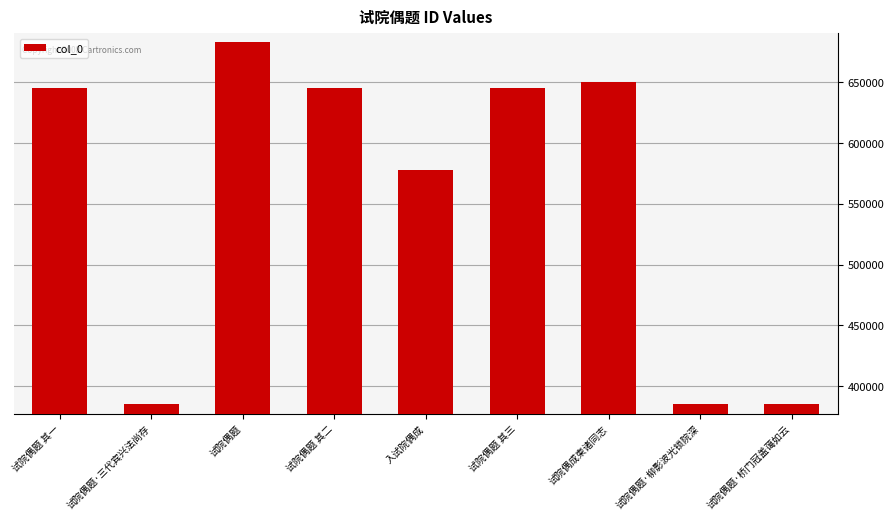

What is the difference between the values at 试院偶成柬诸同志 and 试院偶题·柳影波光锁院深?

264960